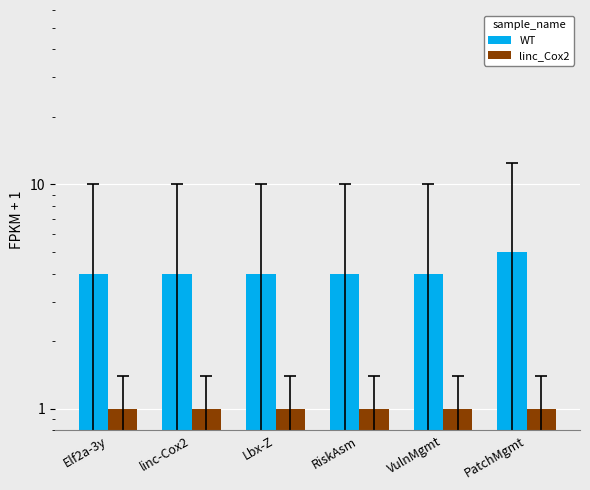

Reading left to right, what are all the values shown in this chart?

WT: 4	4	4	4	4	5
linc_Cox2: 1	1	1	1	1	1